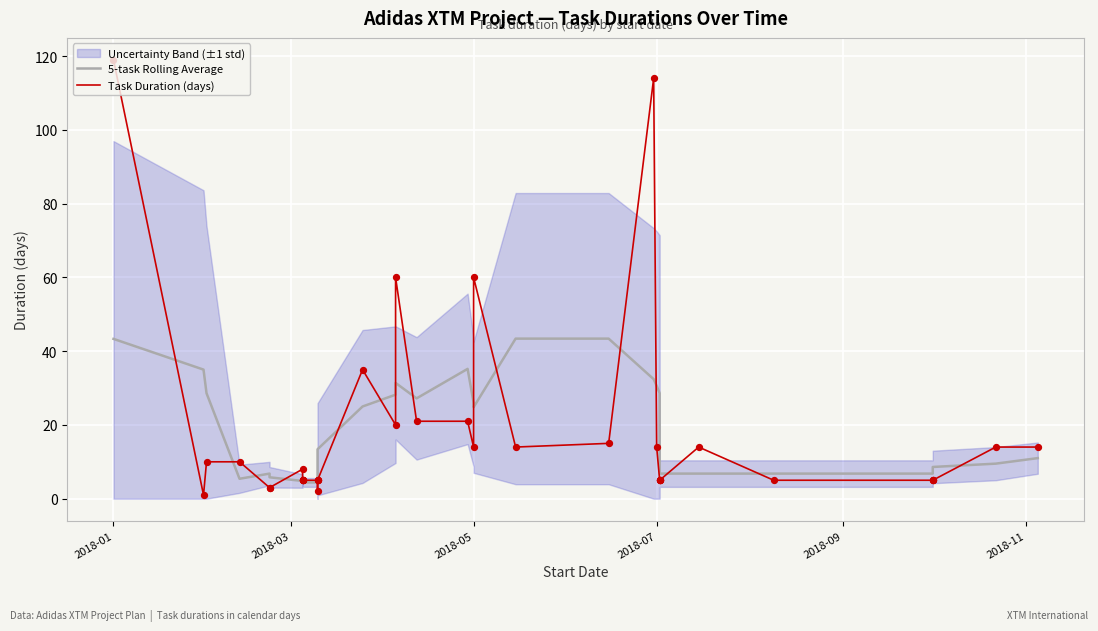

Is the value of Task Duration (days) at 24 greater than the value of 5-task Rolling Average at 18?

No